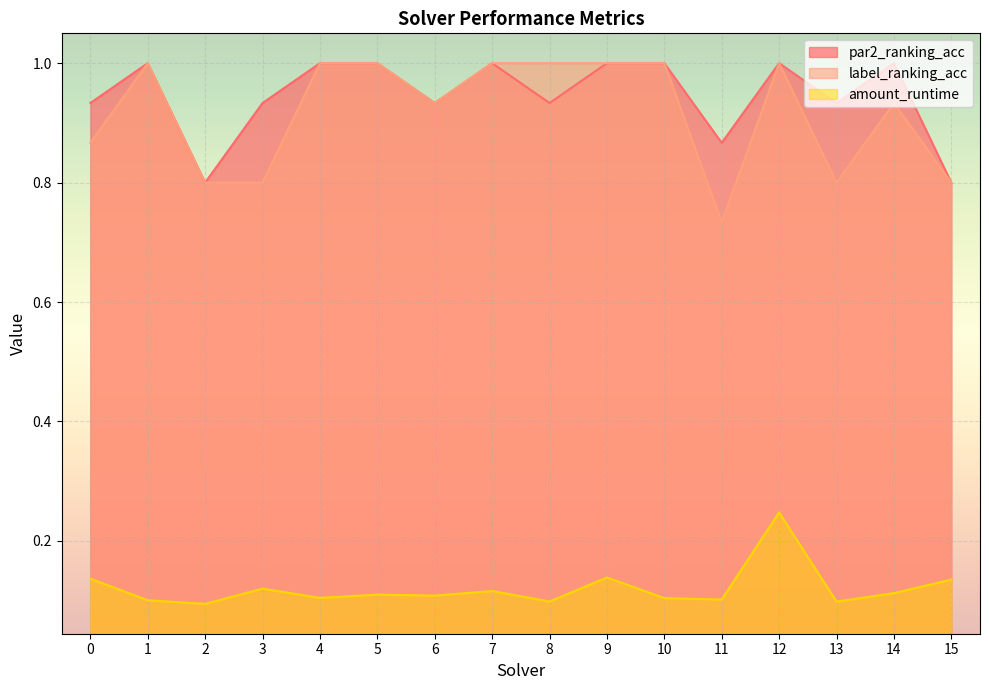

At which category does label_ranking_acc reach its first local peak?

1